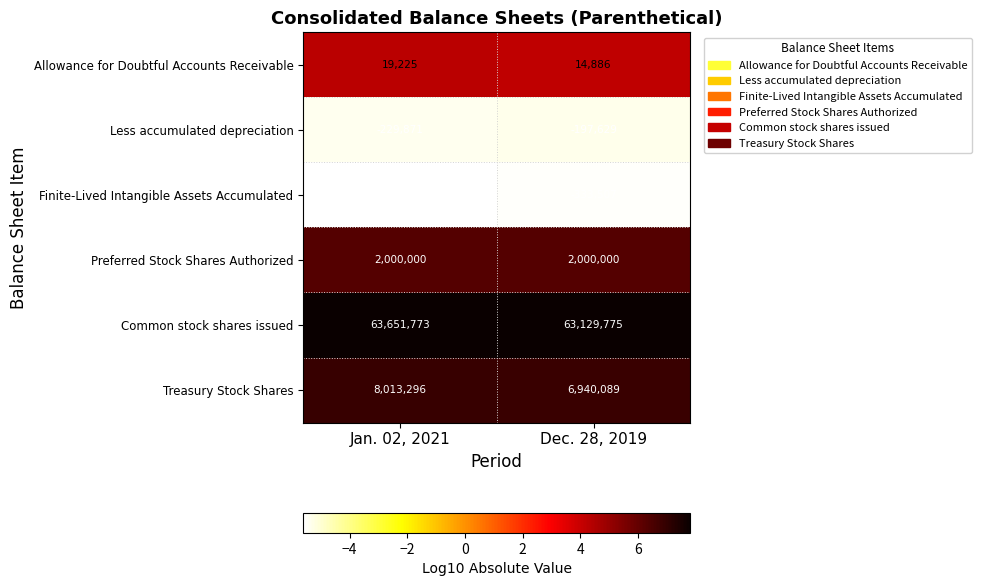

What is the spread (max minus min) of values at Dec. 28, 2019?

13.3